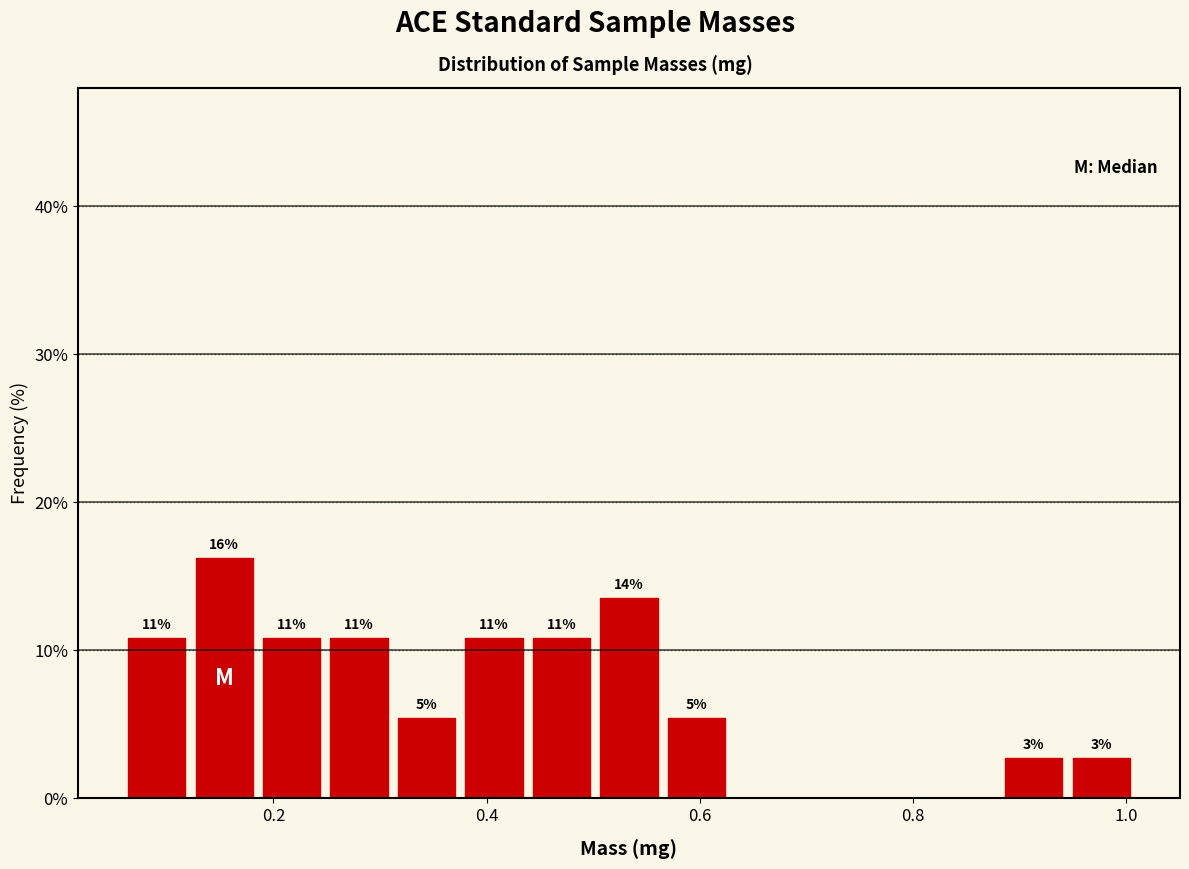

Read against the x-axis, roughly where is the centre of the tallest bar?

0.16